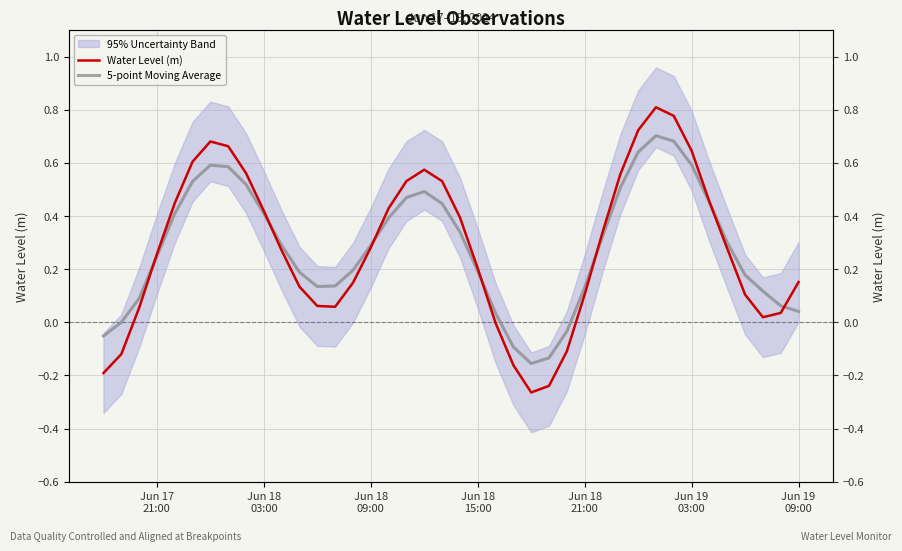

Reading left to right, extract all data points from this chart.

Water Level (m): -0.2	-0.1	0.1	0.3	0.4	0.6	0.7	0.7	0.6	0.4	0.3	0.1	0.1	0.1	0.1	0.3	0.4	0.5	0.6	0.5	0.4	0.2	-0.0	-0.2	-0.3	-0.2	-0.1	0.1	0.3	0.6	0.7	0.8	0.8	0.6	0.5	0.3	0.1	0.0	0.0	0.2
5-point Moving Average: -0.1	-0.0	0.1	0.2	0.4	0.5	0.6	0.6	0.5	0.4	0.3	0.2	0.1	0.1	0.2	0.3	0.4	0.5	0.5	0.4	0.3	0.2	0.0	-0.1	-0.2	-0.1	-0.0	0.1	0.3	0.5	0.6	0.7	0.7	0.6	0.5	0.3	0.2	0.1	0.1	0.0